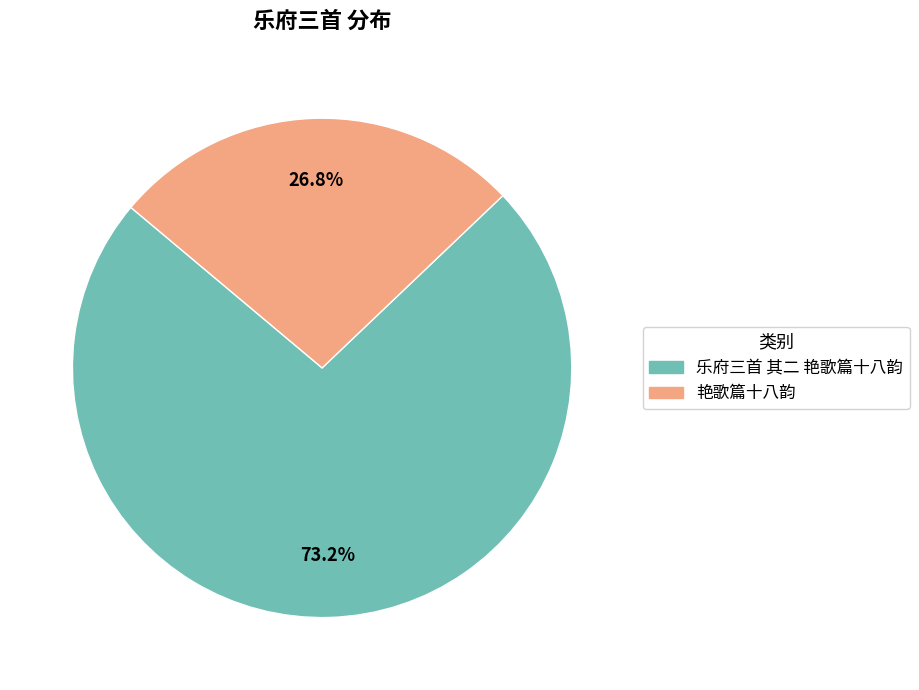

Approximately how many times larger is the value at 乐府三首 其二 艳歌篇十八韵 compared to 艳歌篇十八韵?

2.7